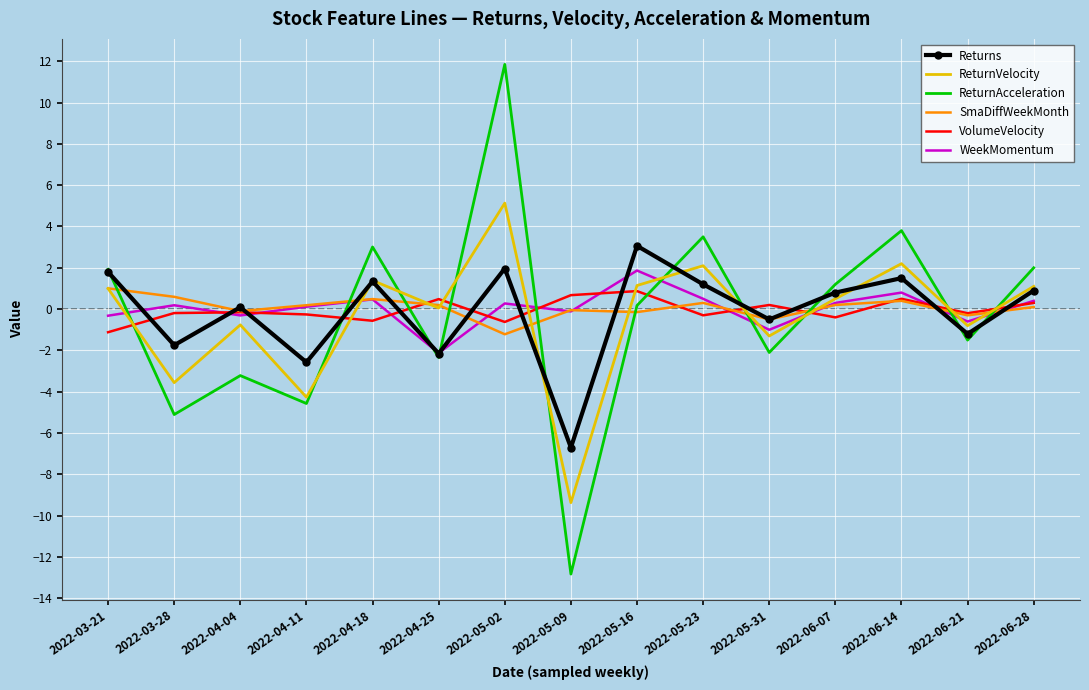

The ReturnVelocity series shows -6.2 at 2022-04-11. True or false?

False